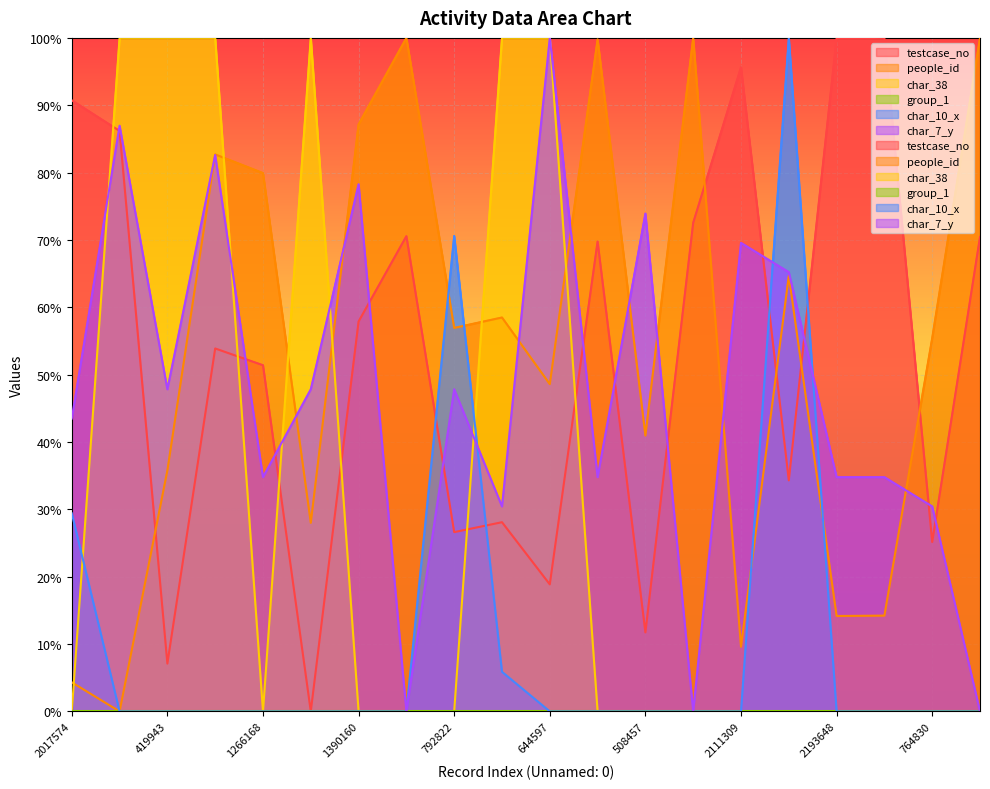

What is the label of the 16th point from the right?

1266168